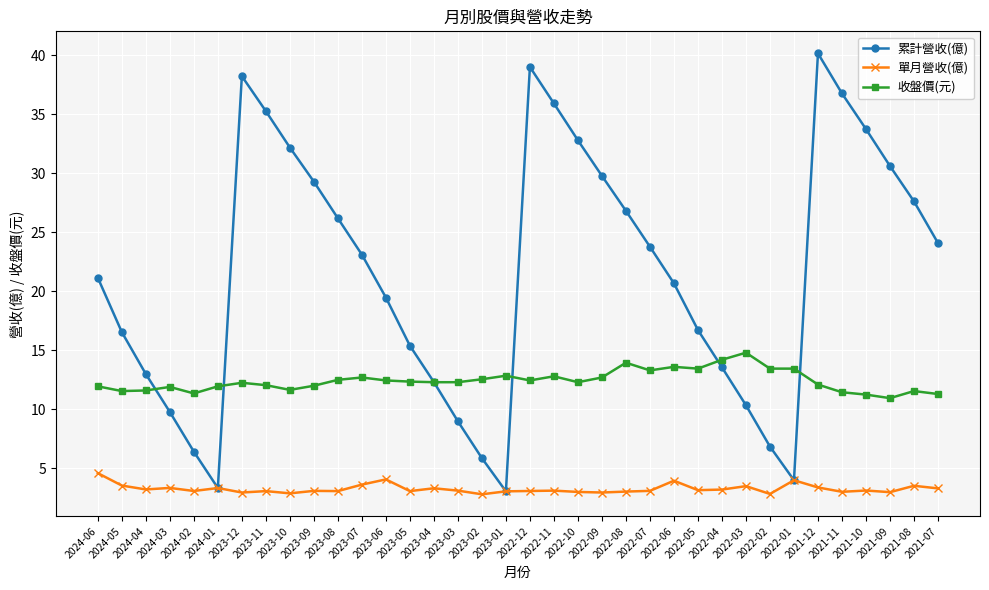

How many interior local valleys does the 累計營收(億) series have?

3